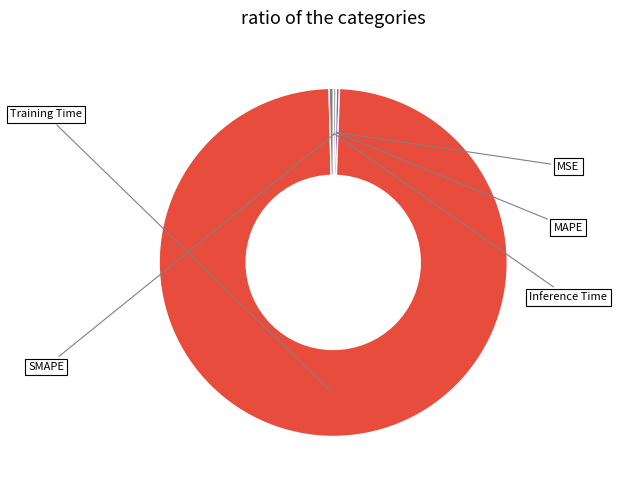

What is the smallest slice in the pie chart?

MSE